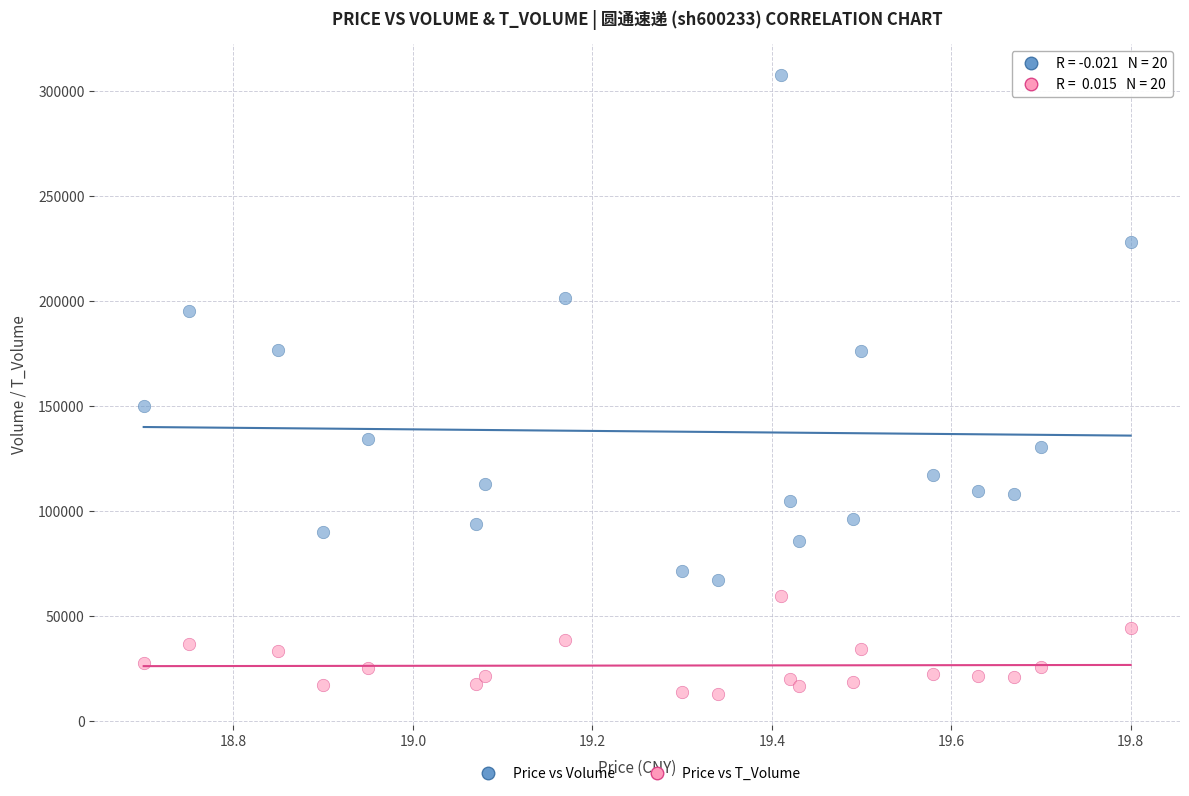

What are all the series names shown in the legend?

Price vs Volume, Price vs T_Volume